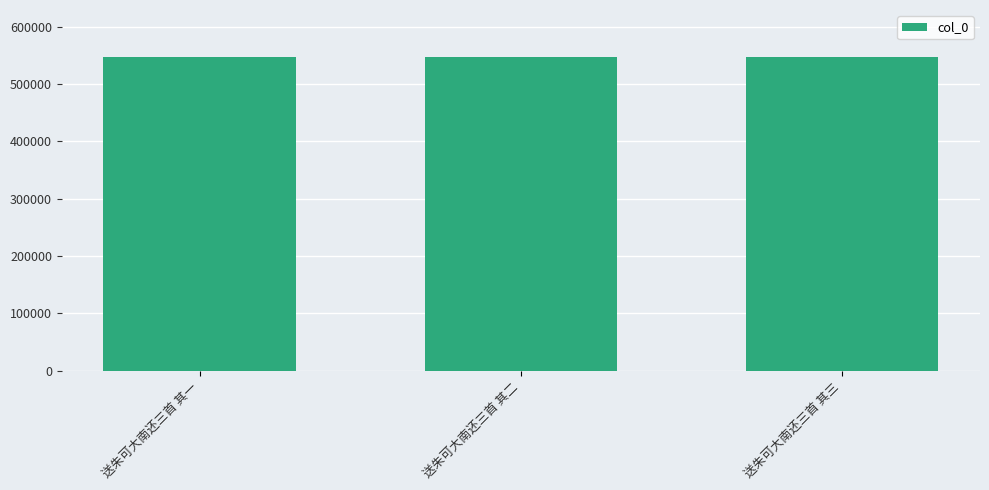

Approximately how many times larger is the value at 送朱可大南还三首 其二 compared to 送朱可大南还三首 其一?

1.0